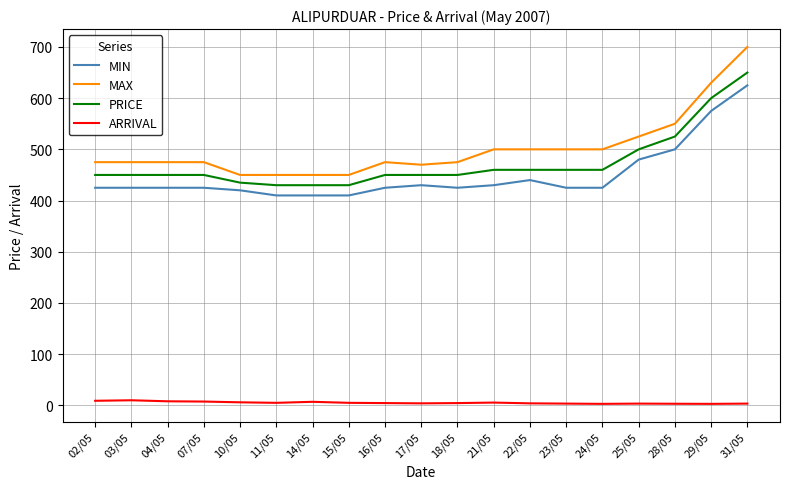

True or false: ARRIVAL and PRICE cross at least once.

False